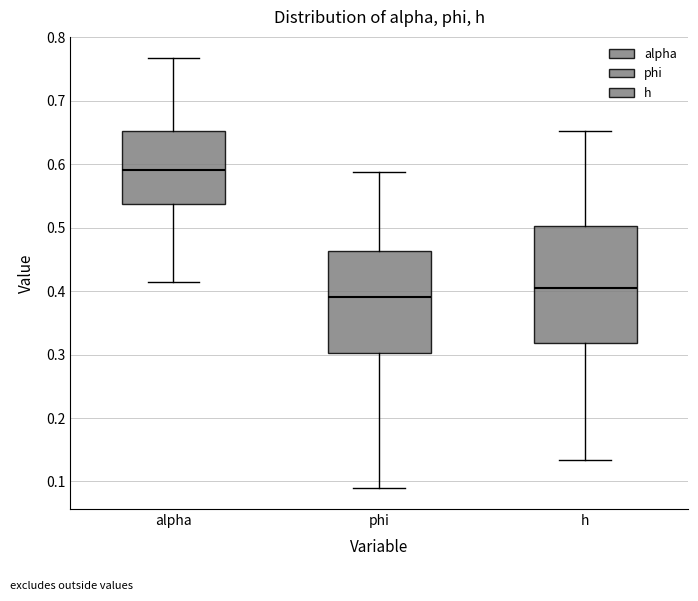

Reading left to right, read every box against the y-axis: the position of its median line, the range the box covers, and the ends of its whiskers. The values are not printed on the chart, so give them approximately, as read against the axis.

alpha: median 0.59, box 0.54 to 0.65, whiskers 0.41 to 0.77
phi: median 0.39, box 0.30 to 0.46, whiskers 0.09 to 0.59
h: median 0.41, box 0.32 to 0.50, whiskers 0.13 to 0.65